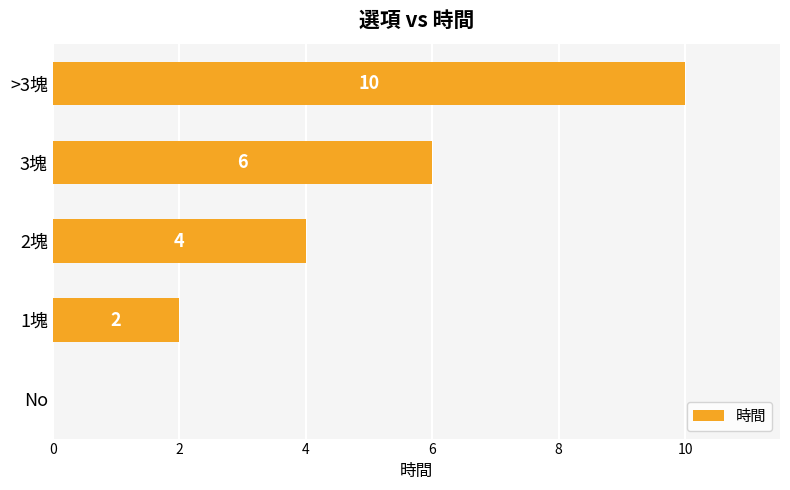

What is the change in value from No to 2塊?

+4